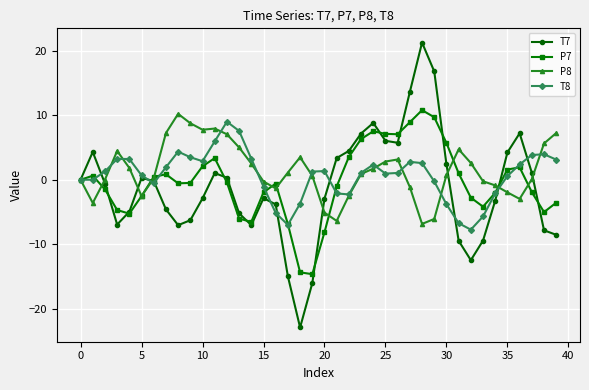

What are all the series names shown in the legend?

T7, P7, P8, T8